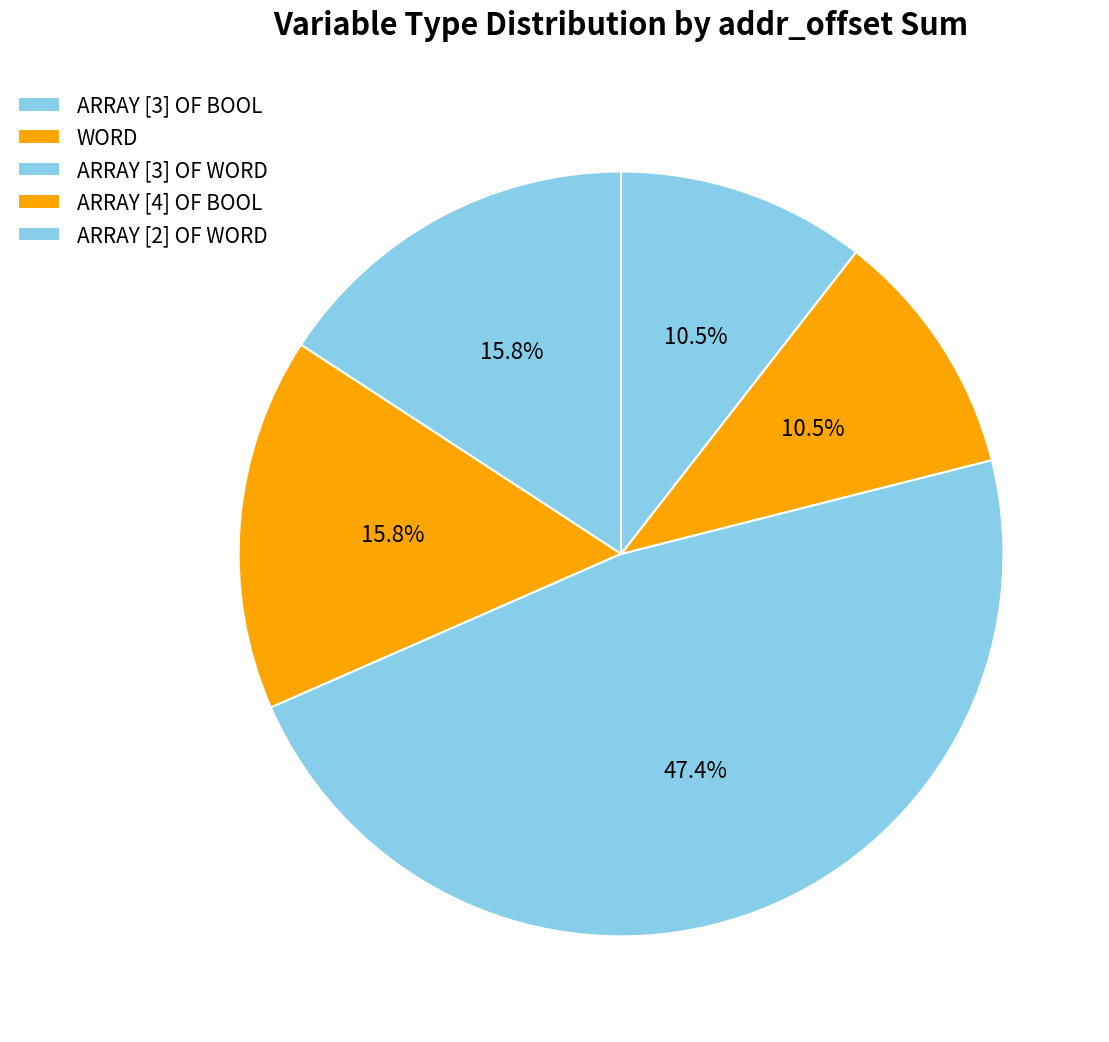

How much of the chart is everything except ARRAY [3] OF BOOL?

84.2%